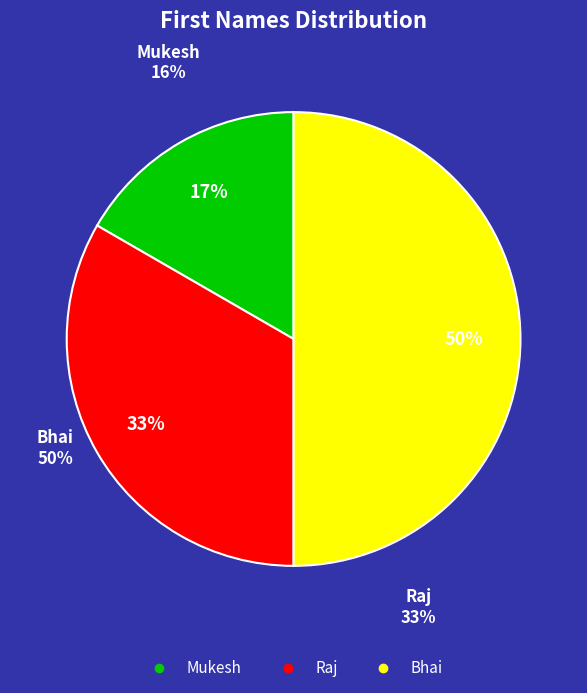

How many segments does this pie chart have?

3